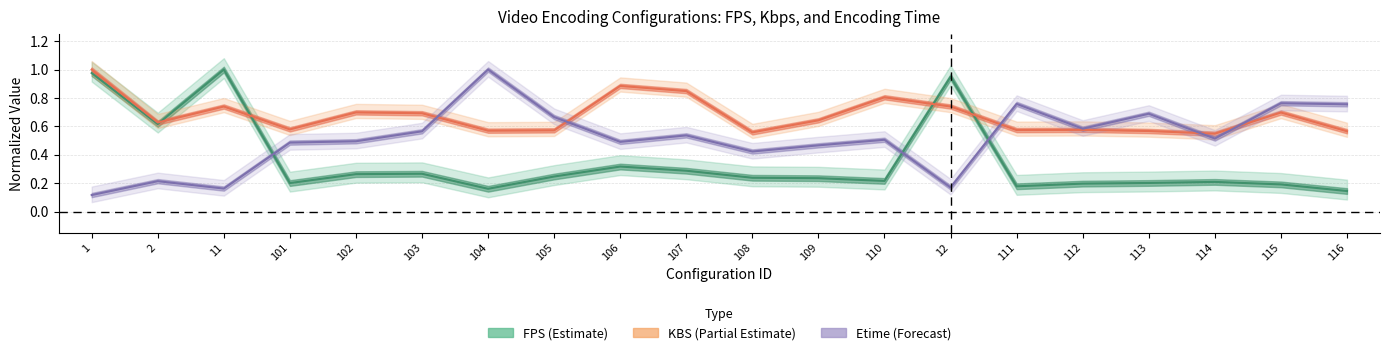

What is the lowest value of the kbs_line series?

0.5